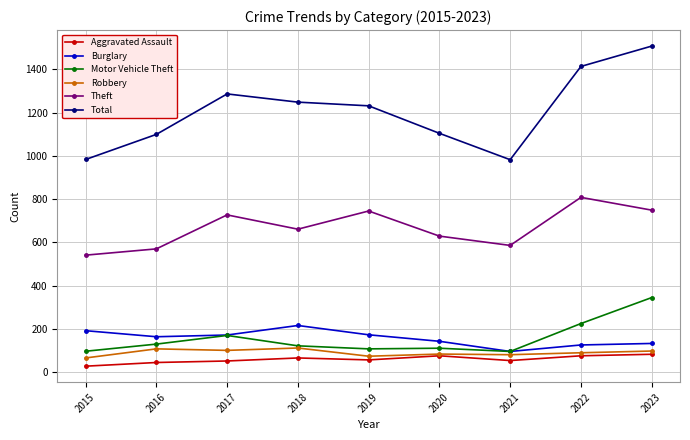

Which series has the largest total across all categories?

Total